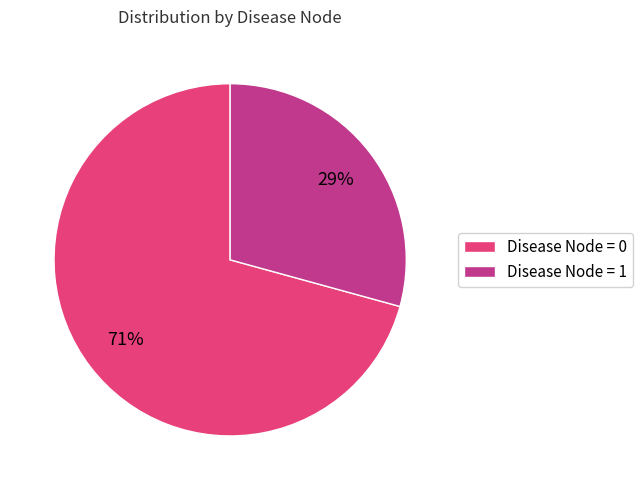

Which has a higher value, Disease Node = 1 or Disease Node = 0?

Disease Node = 0